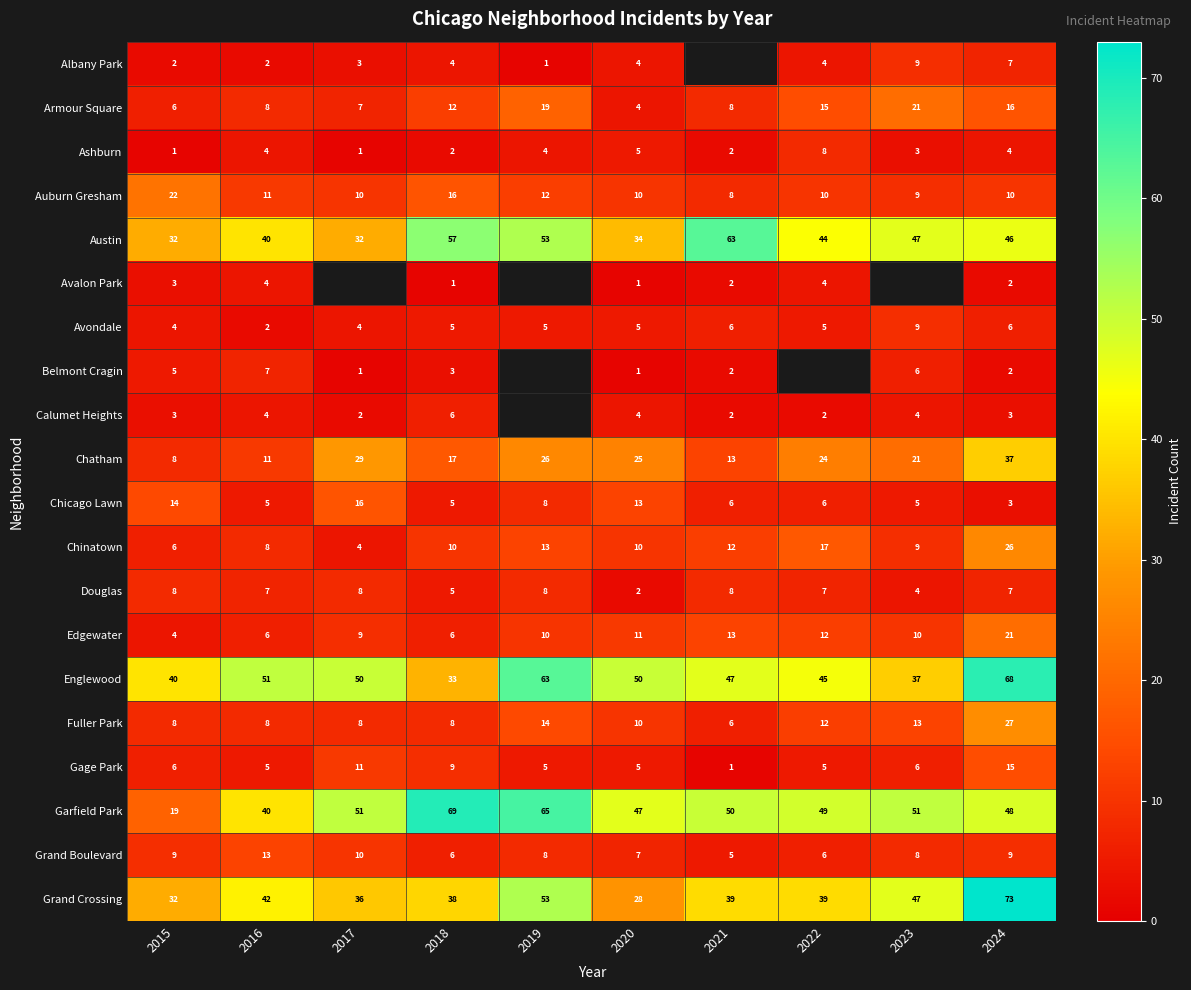

What is the sum of all Grand Crossing values?

427